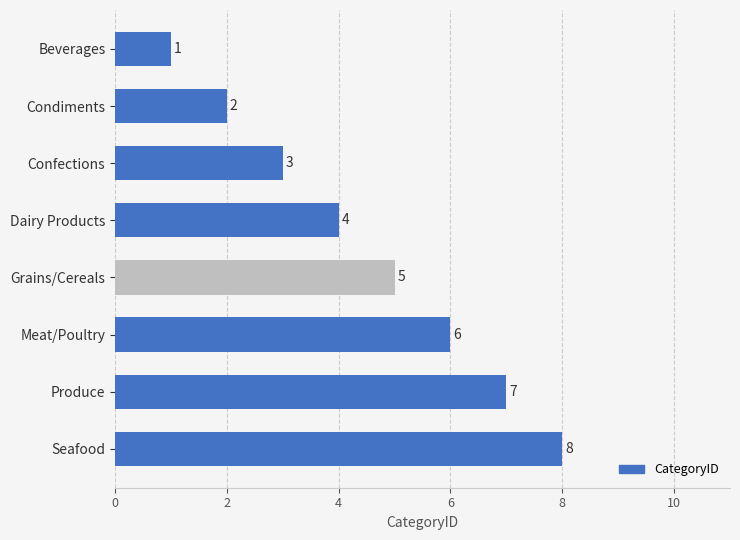

What is the minimum value shown in the chart?

1